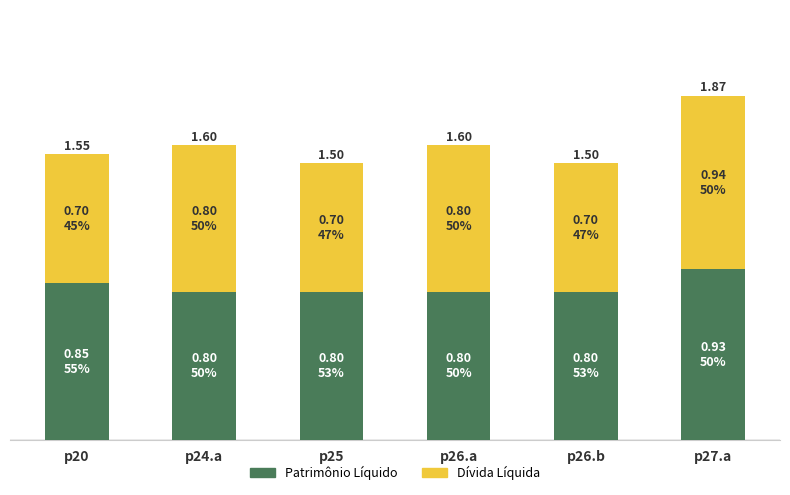

What are all the series names shown in the legend?

Patrimônio Líquido, Dívida Líquida